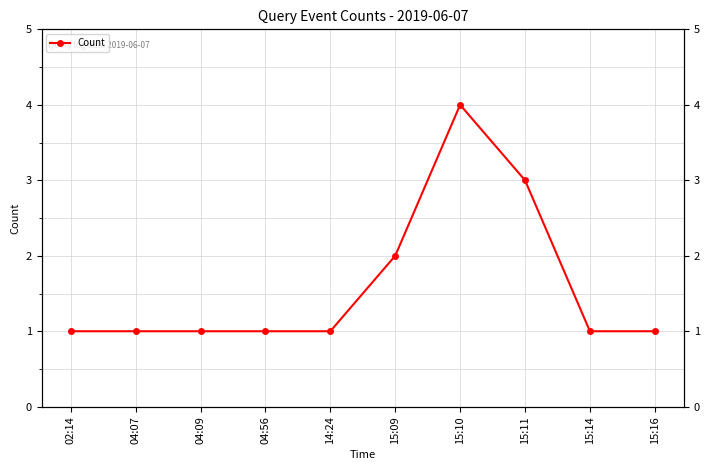

How many points are higher than both their immediate neighbors (excluding endpoints)?

1